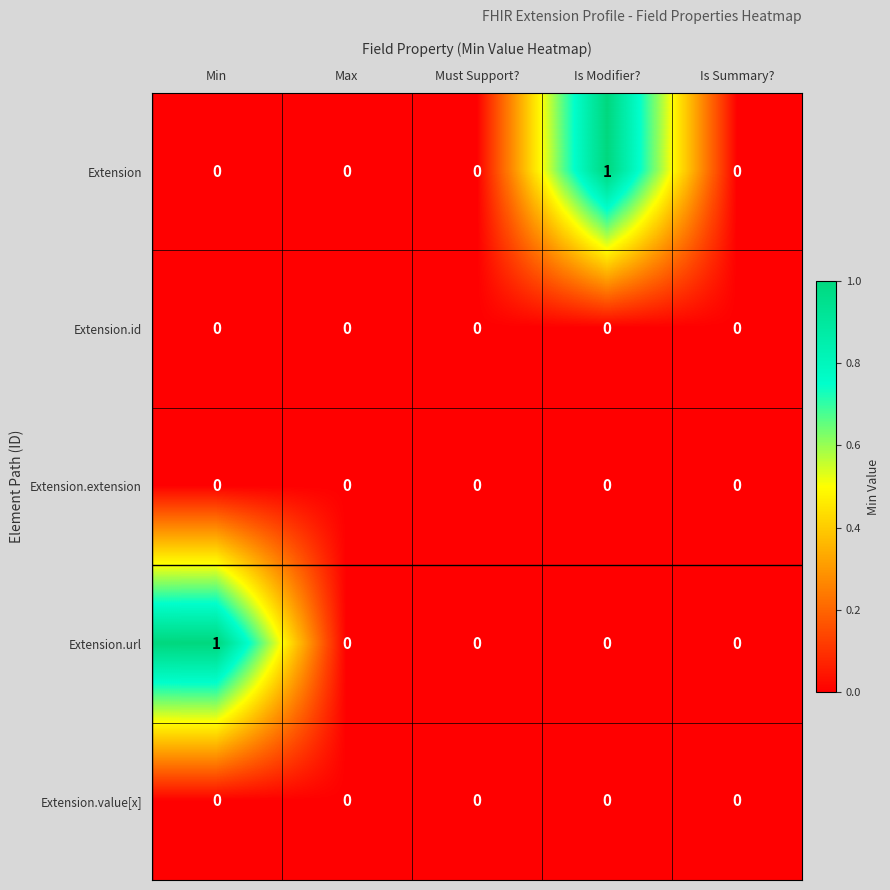

How many series are shown in this chart?

5